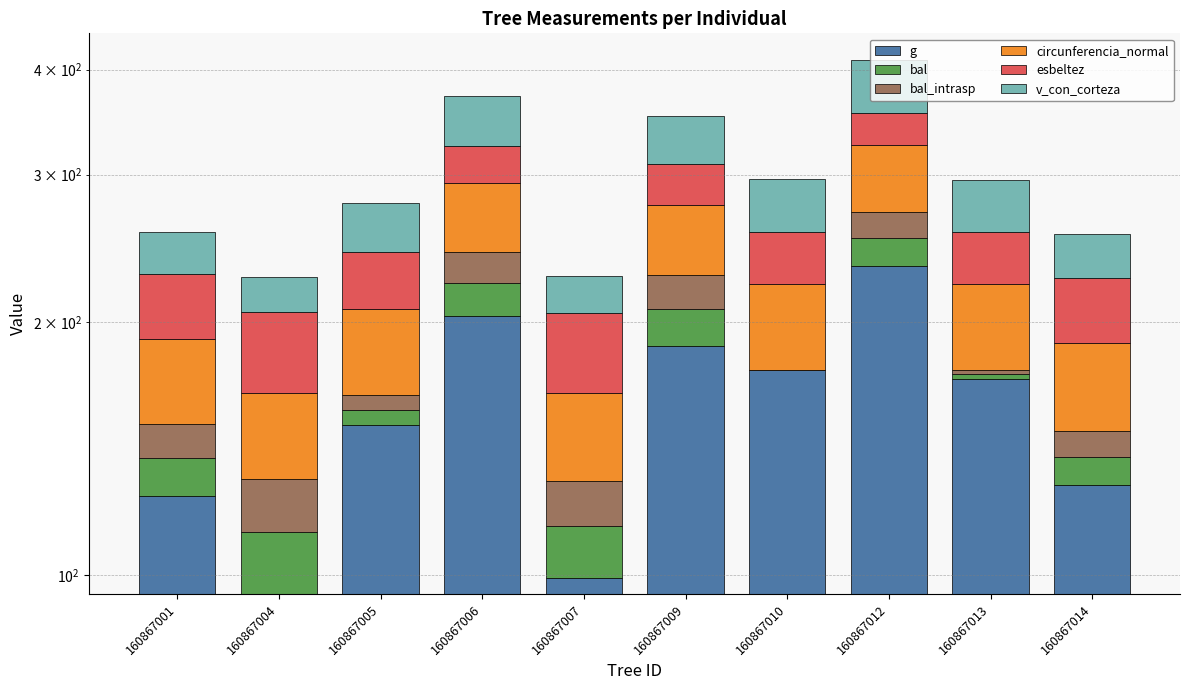

What is the greatest value displayed?

233.4